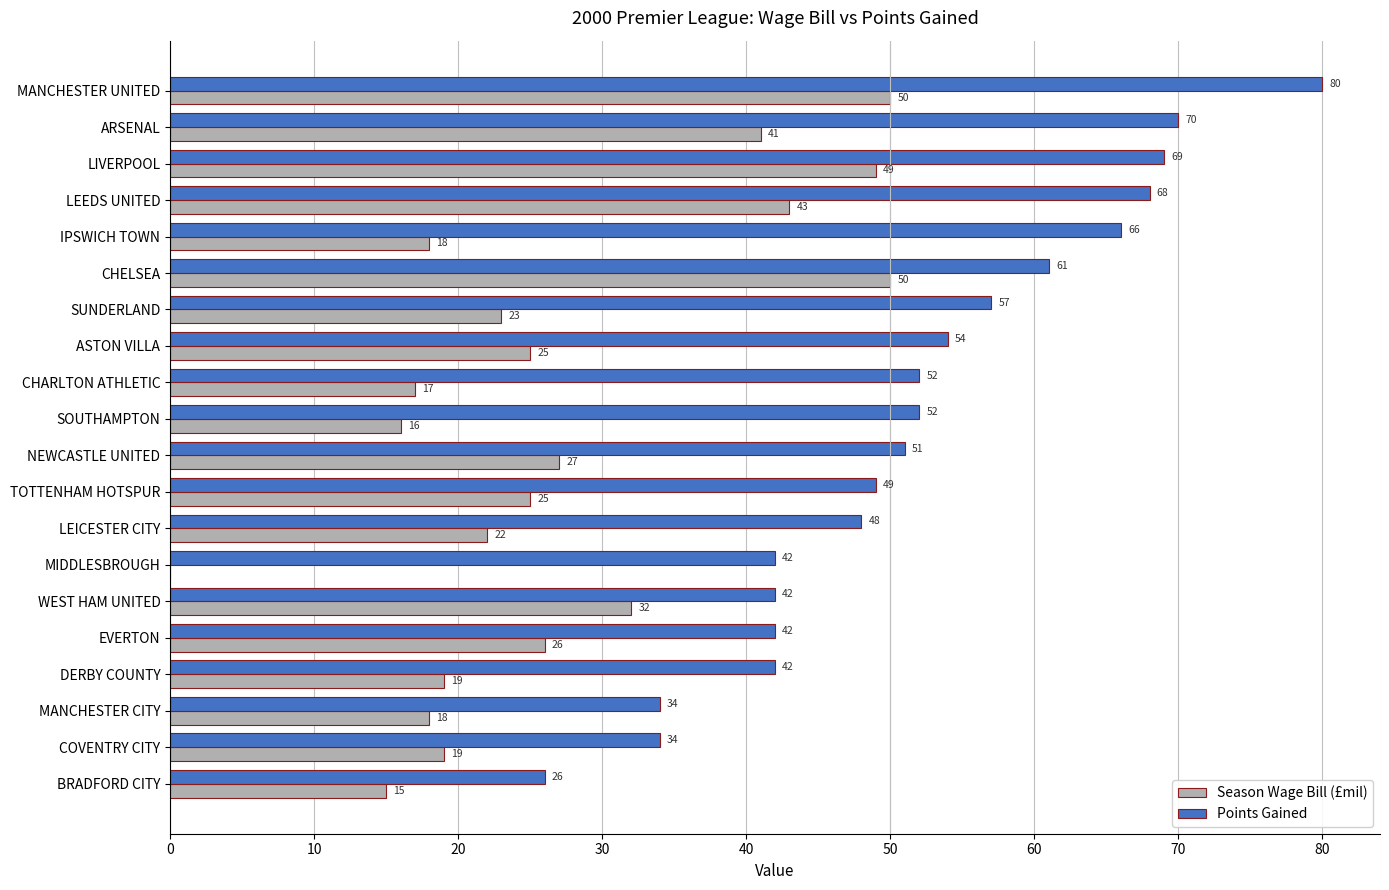

Between ASTON VILLA and LEICESTER CITY, which series saw the biggest shift?

Points Gained